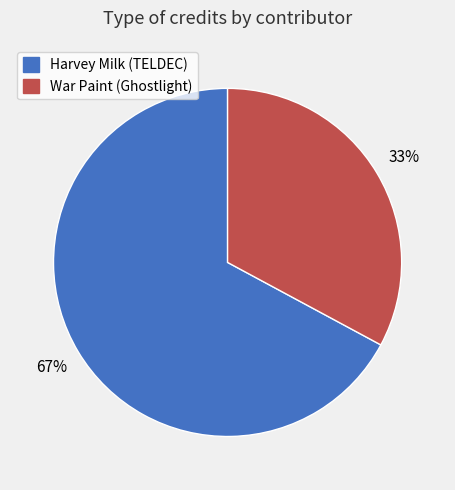

Is there a majority slice in this chart?

Yes